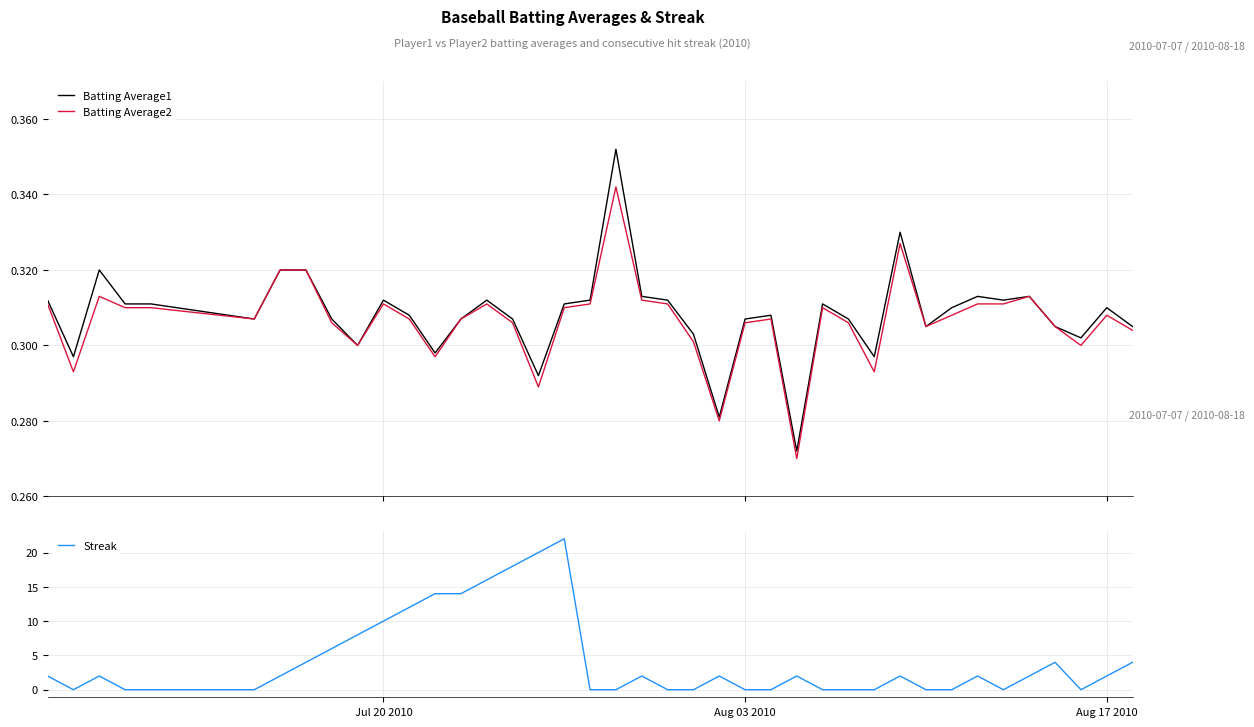

Is it true that Batting Average1 equals 0.5 at 39?

False